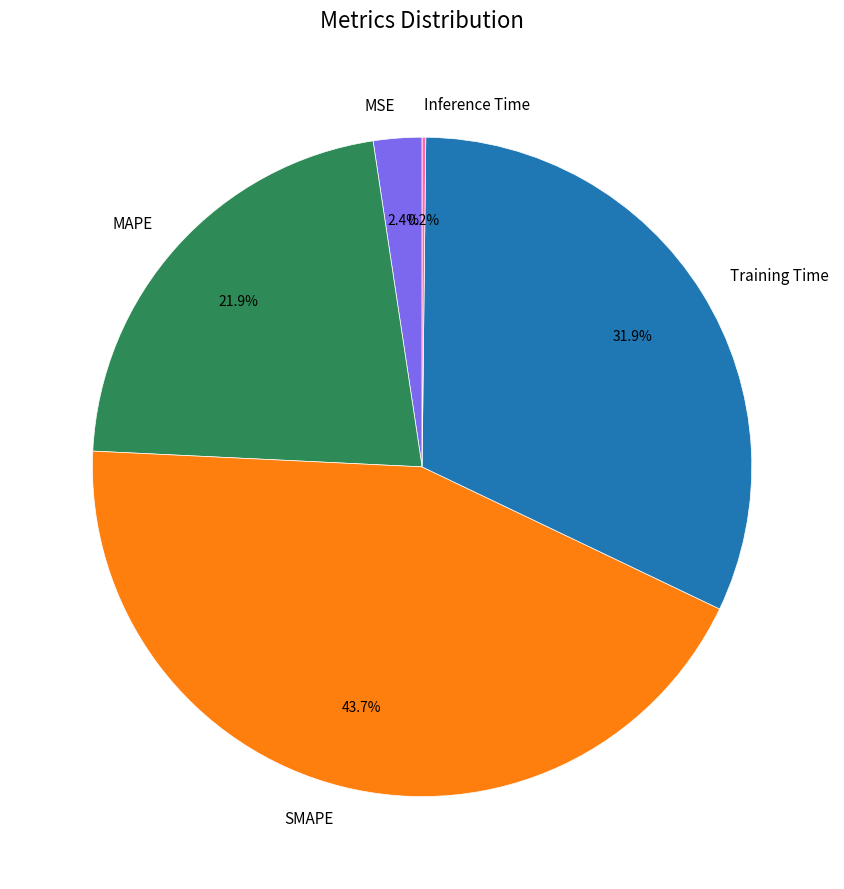

Combined, what portion of the pie is Training Time and MSE?

34.3%